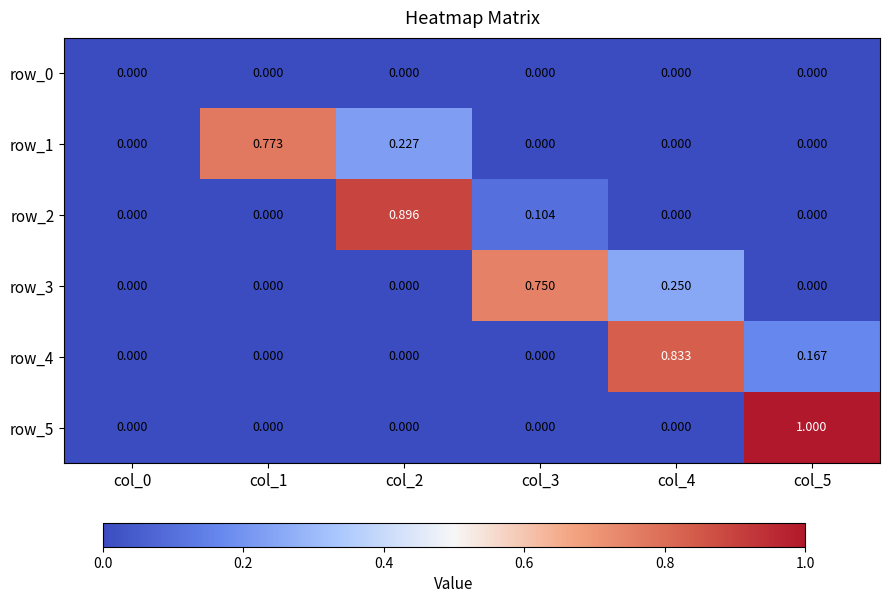

The value of row_3 at col_0 is 0.4. True or false?

False